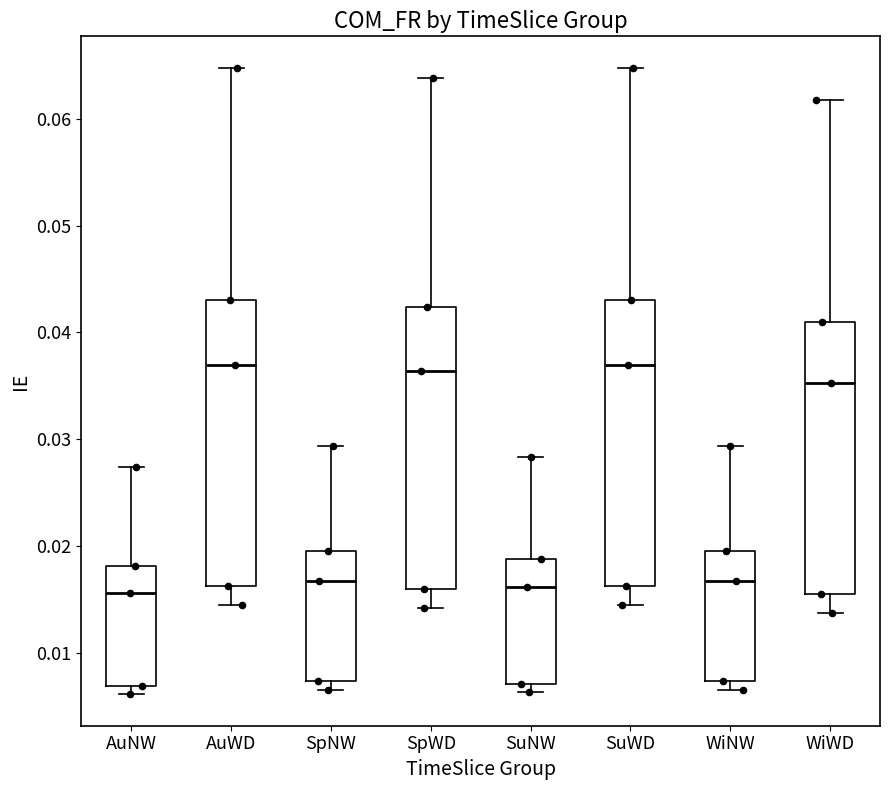

Where does the upper whisker of the box for SuNW end on the y-axis? The values are not printed on the chart, so give them approximately, as read against the axis.

0.028